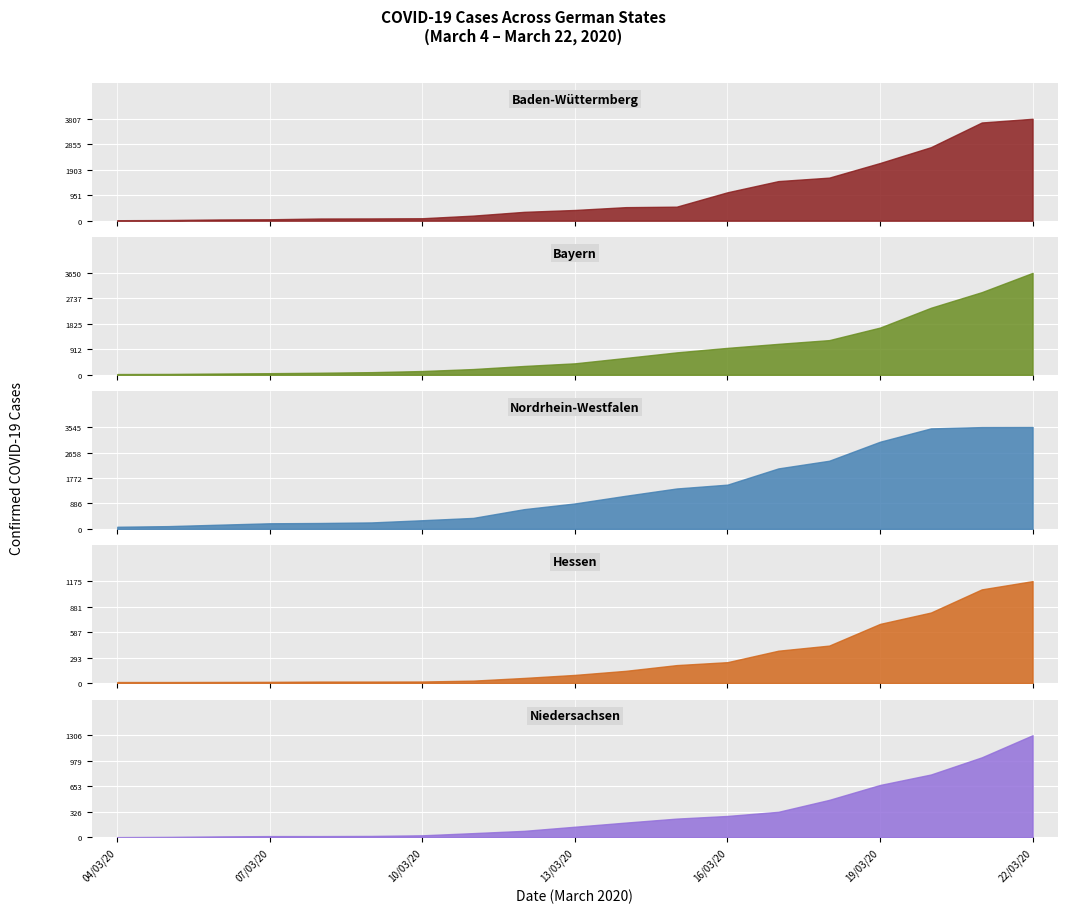

The value of Baden-Wüttermberg at 06/03/20 is 14. True or false?

False